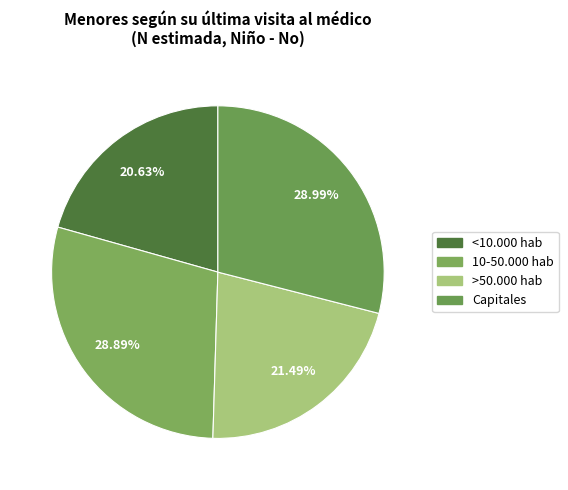

What is the largest slice in the pie chart?

Capitales